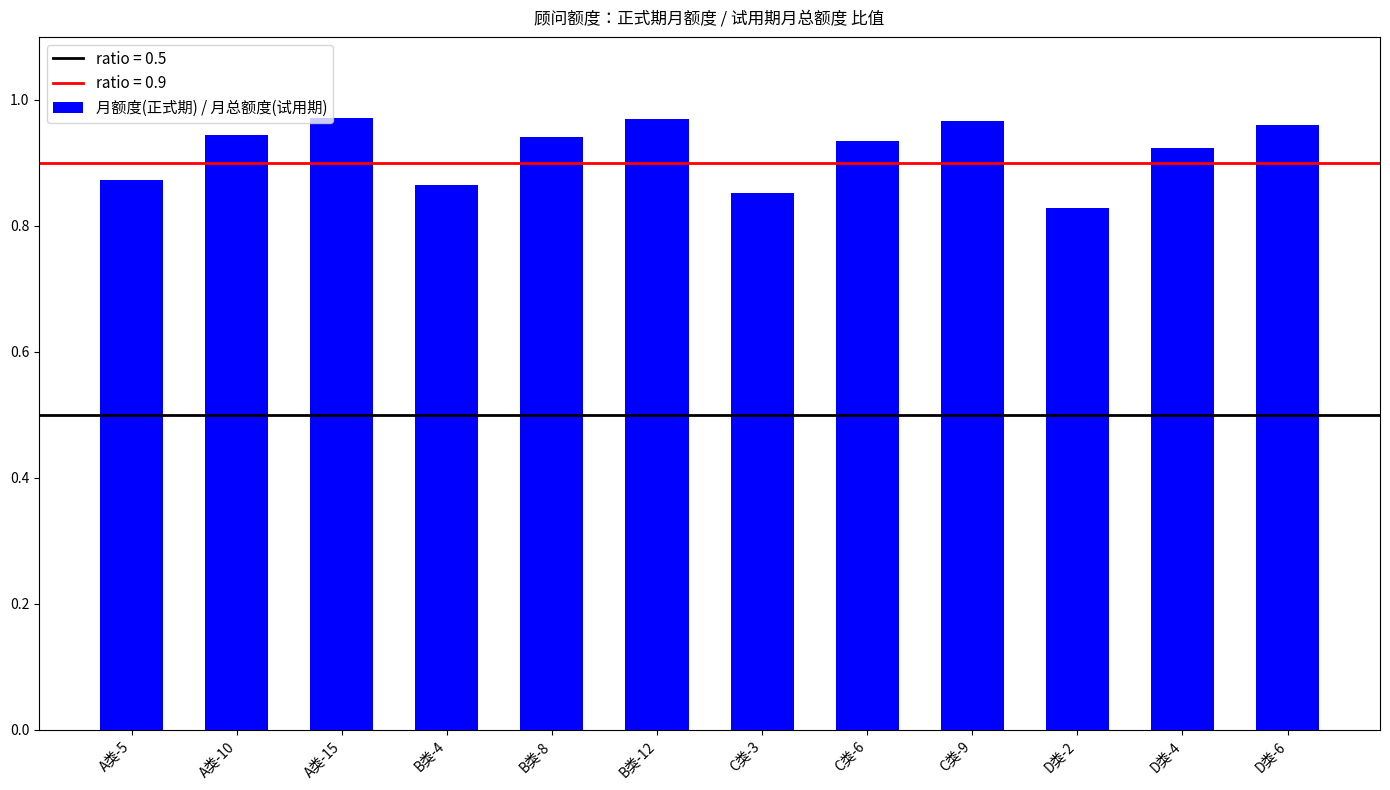

How many values are between 0 and 1?

12